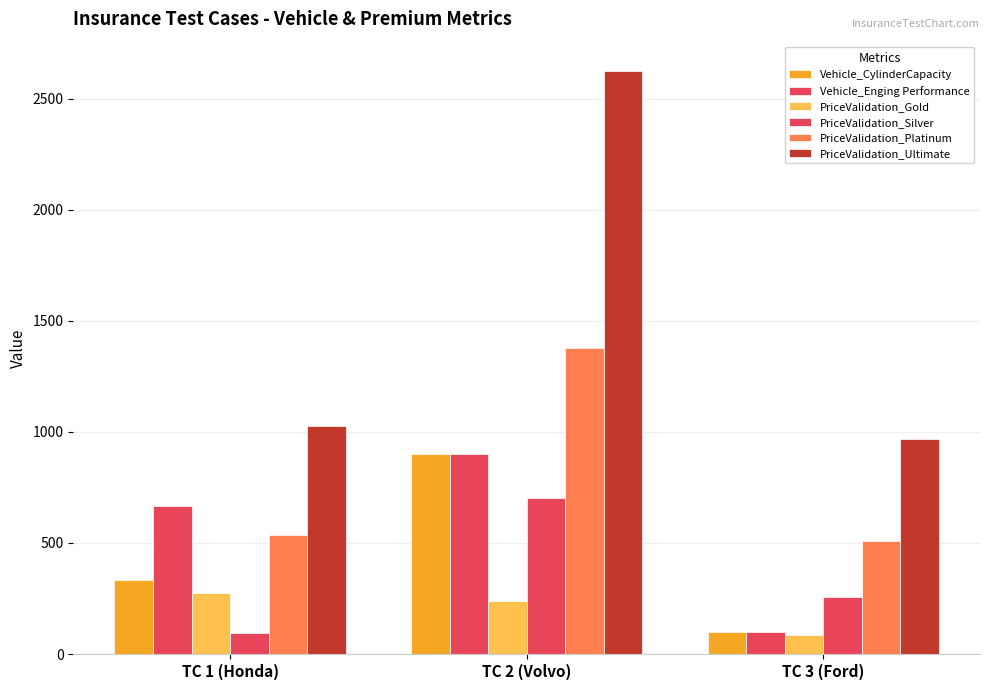

How many values in the PriceValidation_Ultimate series are below 1025?

1